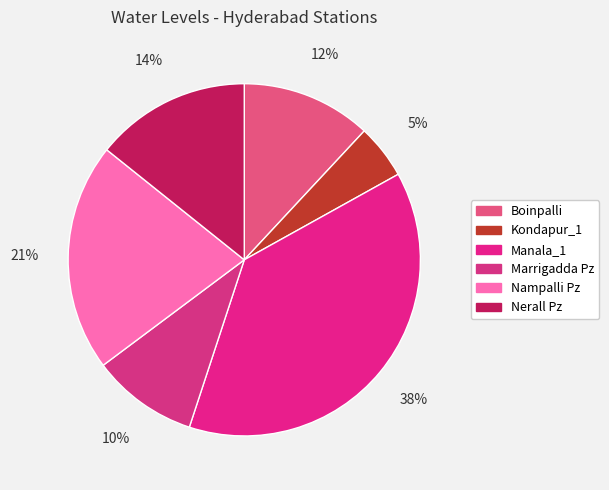

To the nearest percent, what is the average slice percentage?

17%